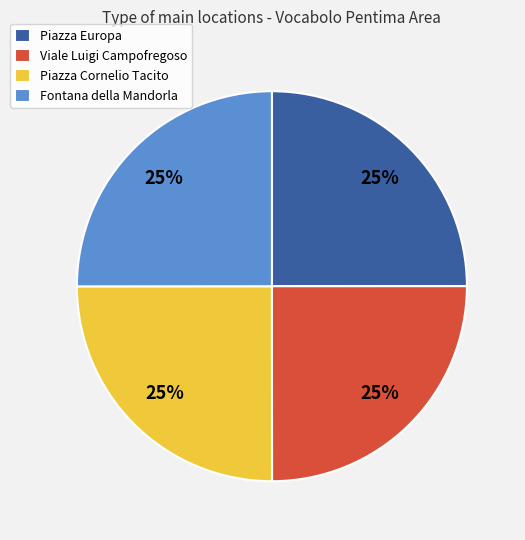

Approximately how many times larger is the value at Viale Luigi Campofregoso compared to Fontana della Mandorla?

1.0